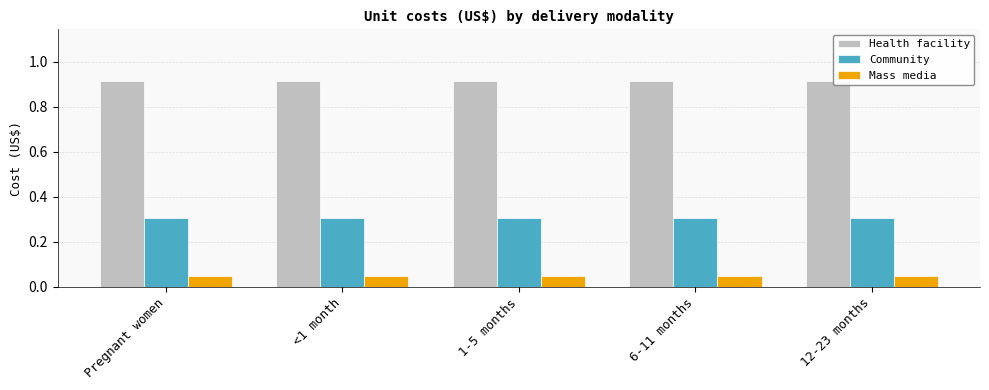

Which series has the largest total across all categories?

Health facility